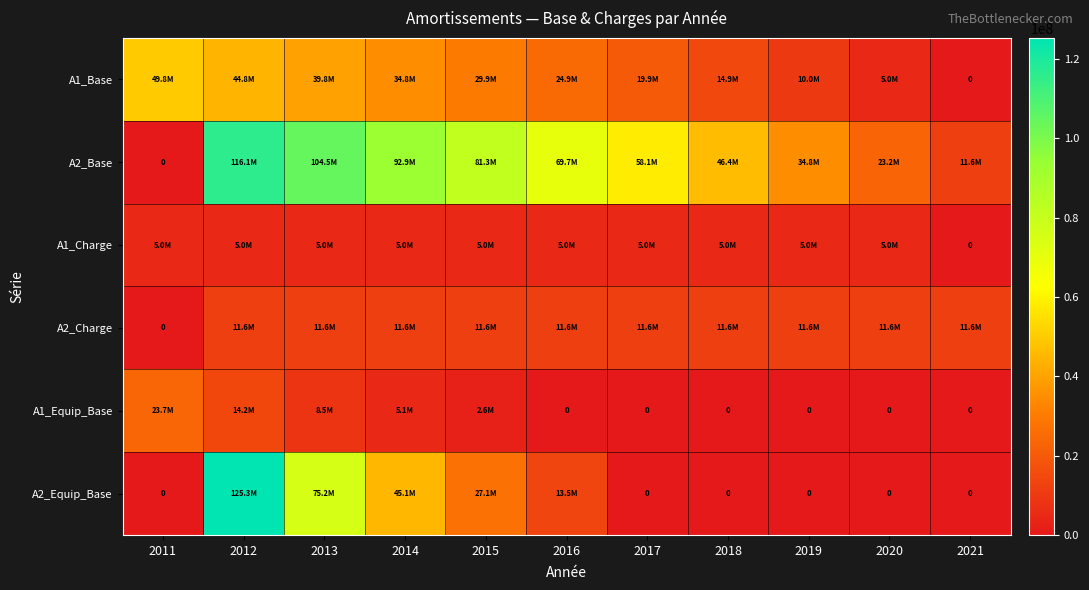

Is the value of A2_Equip_Base at 2014 greater than the value of A1_Equip_Base at 2013?

Yes